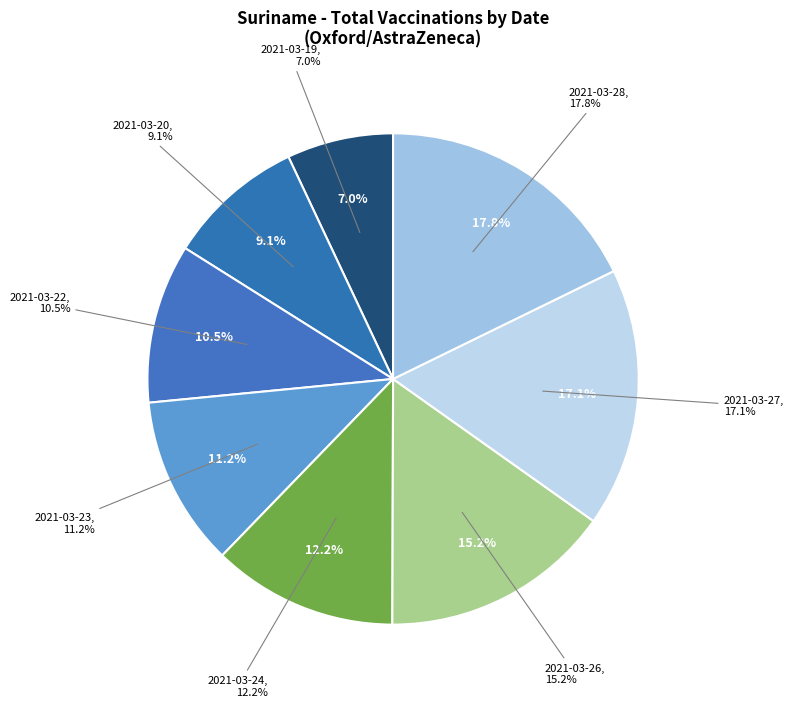

What is the smallest slice in the pie chart?

2021-03-19